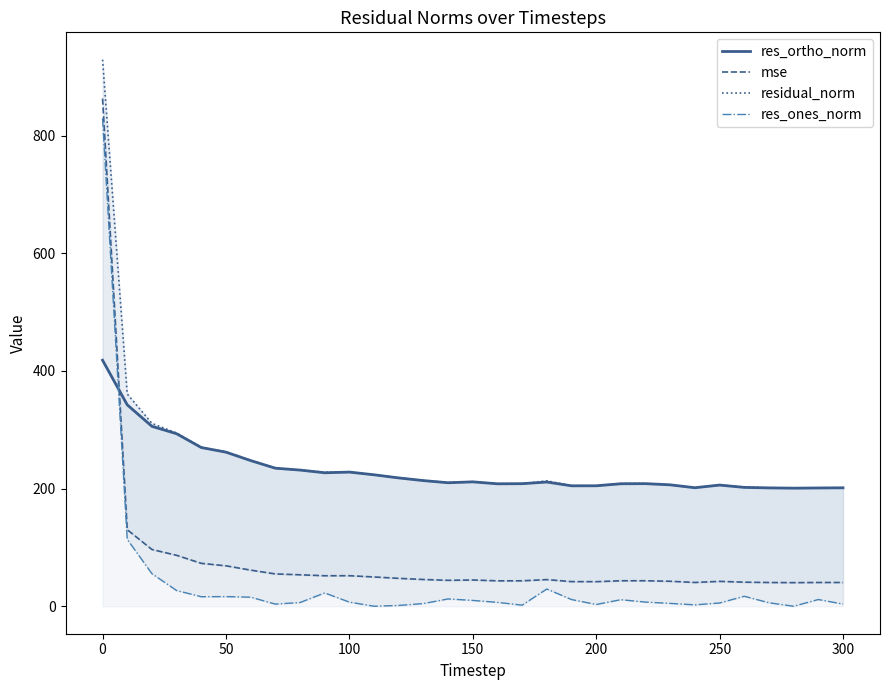

Count the number of categories in the chart.

31